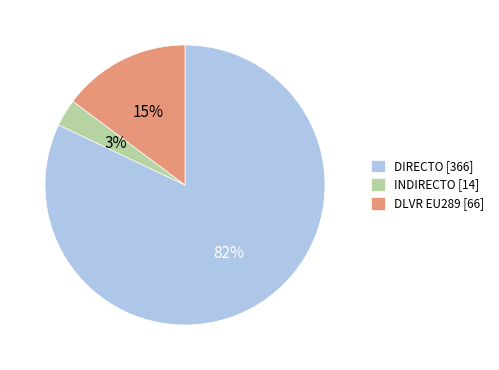

To the nearest percent, what is the difference between the largest and smallest slice percentages?

79%